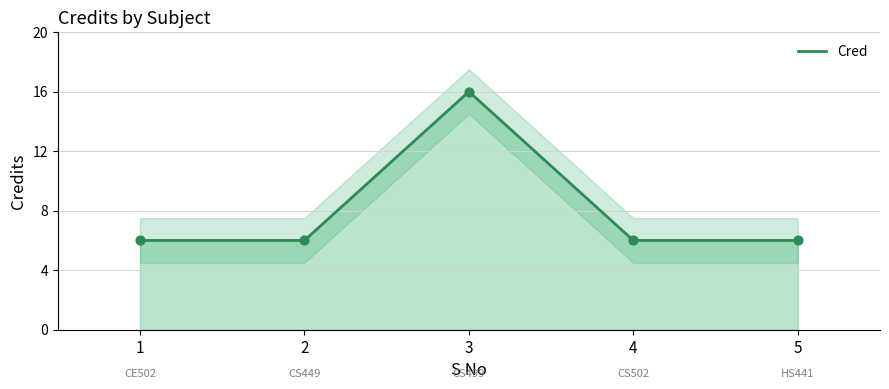

Approximately how many times larger is the value at 1 compared to 4?

1.0